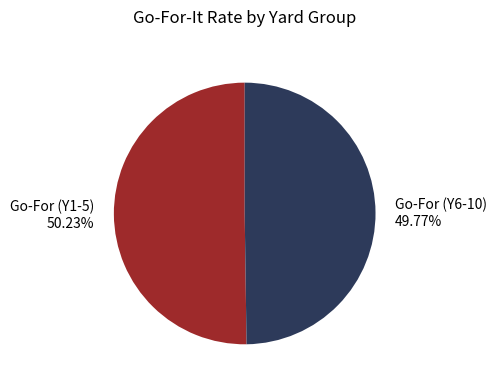

How many slices are in this pie chart?

2